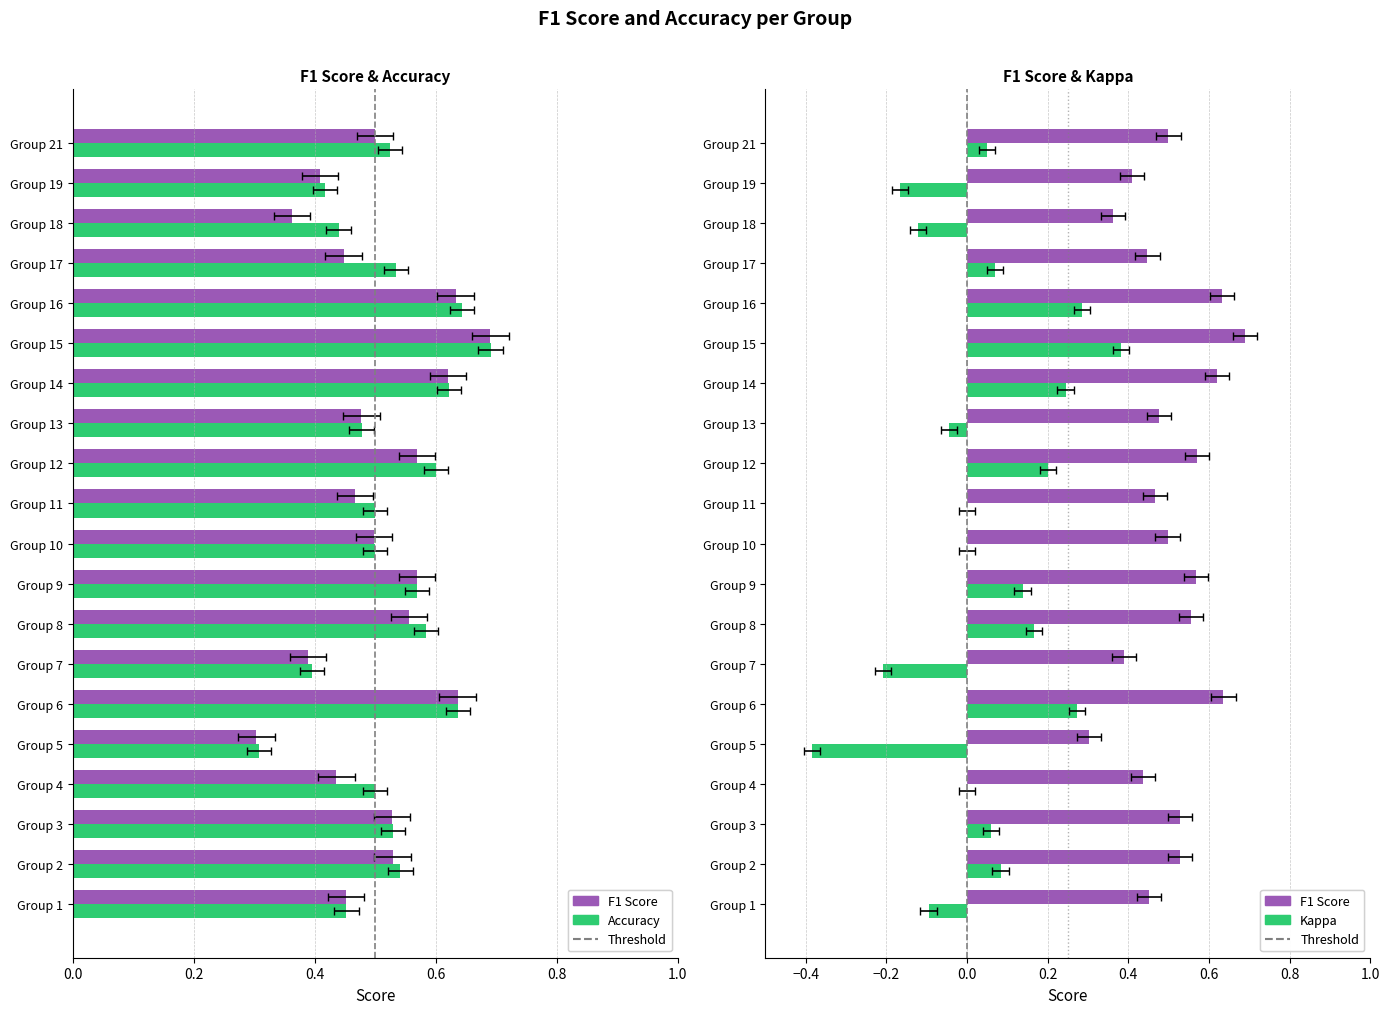

Which category has the lowest value across all series?

Group 5